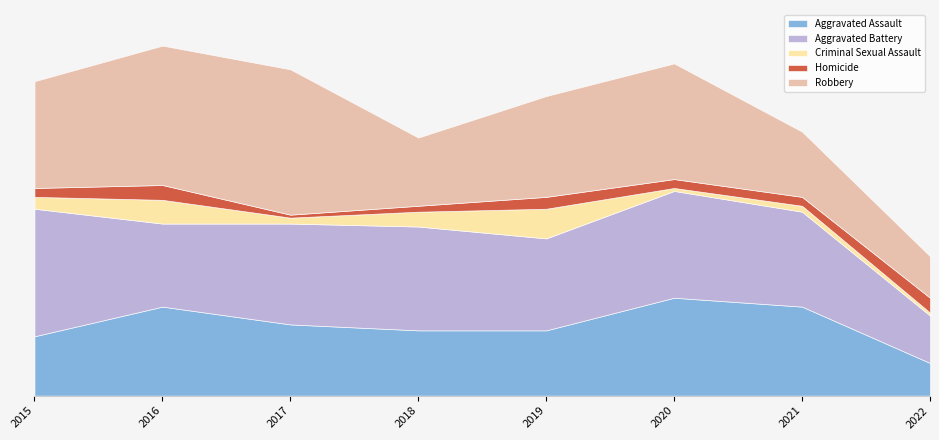

The Robbery series shows 47 at 2016. True or false?

True